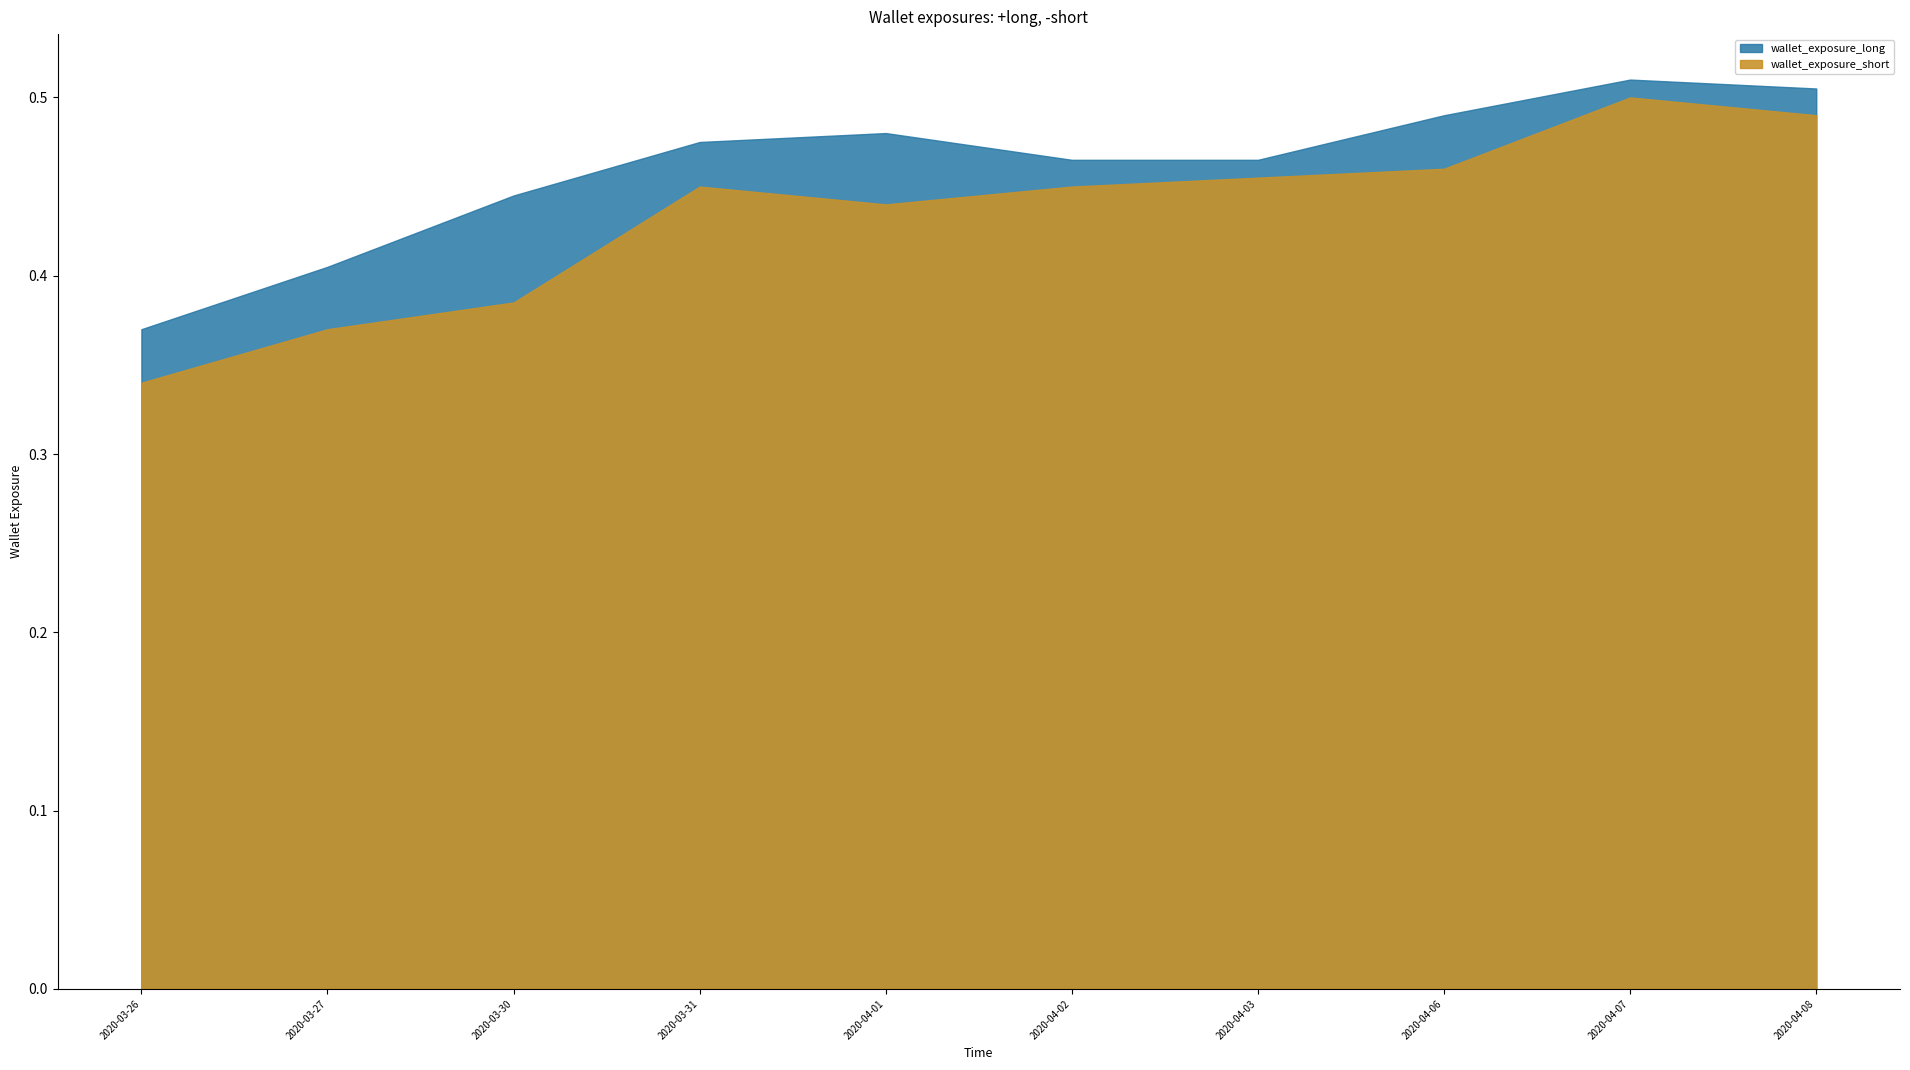

What is the spread (max minus min) of values at 2020-03-30?

0.1